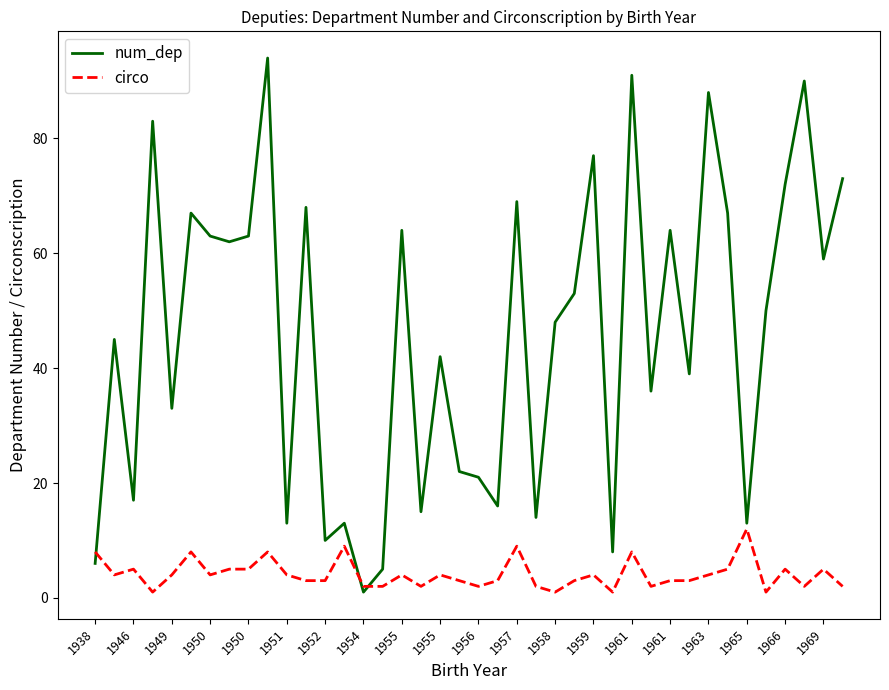

Which series has the largest total across all categories?

num_dep